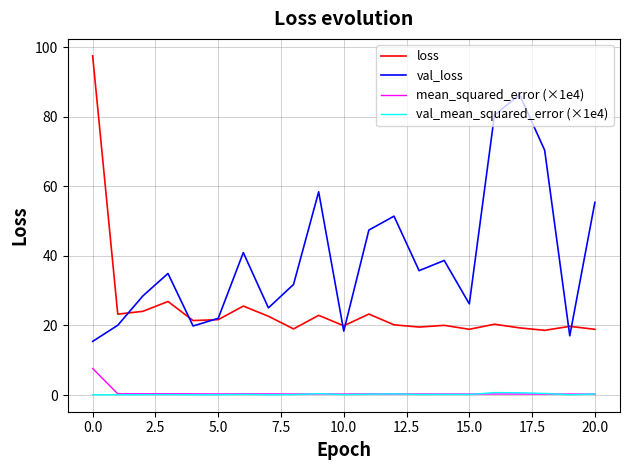

What is the highest value of the loss series?

97.5